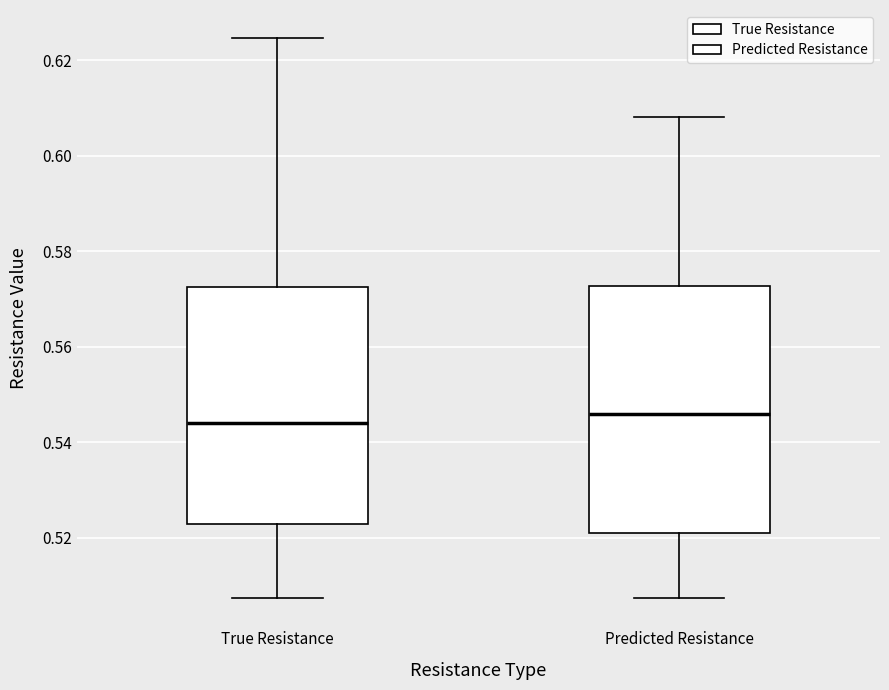

Where does the median line of the box for True Resistance sit on the y-axis? The values are not printed on the chart, so give them approximately, as read against the axis.

0.544